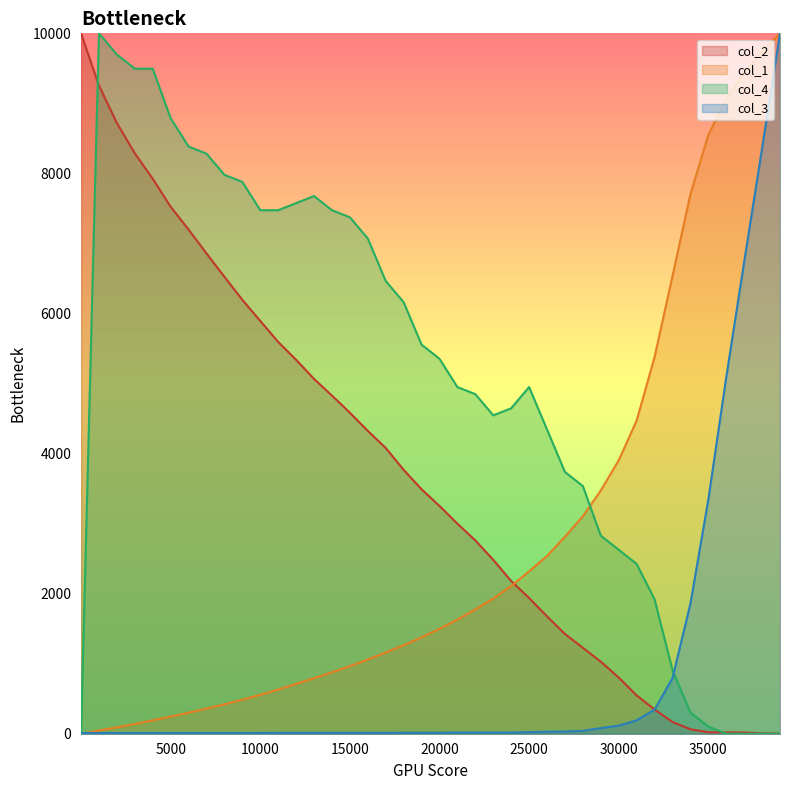

Where is col_2 nearest to the value 5000?

13001